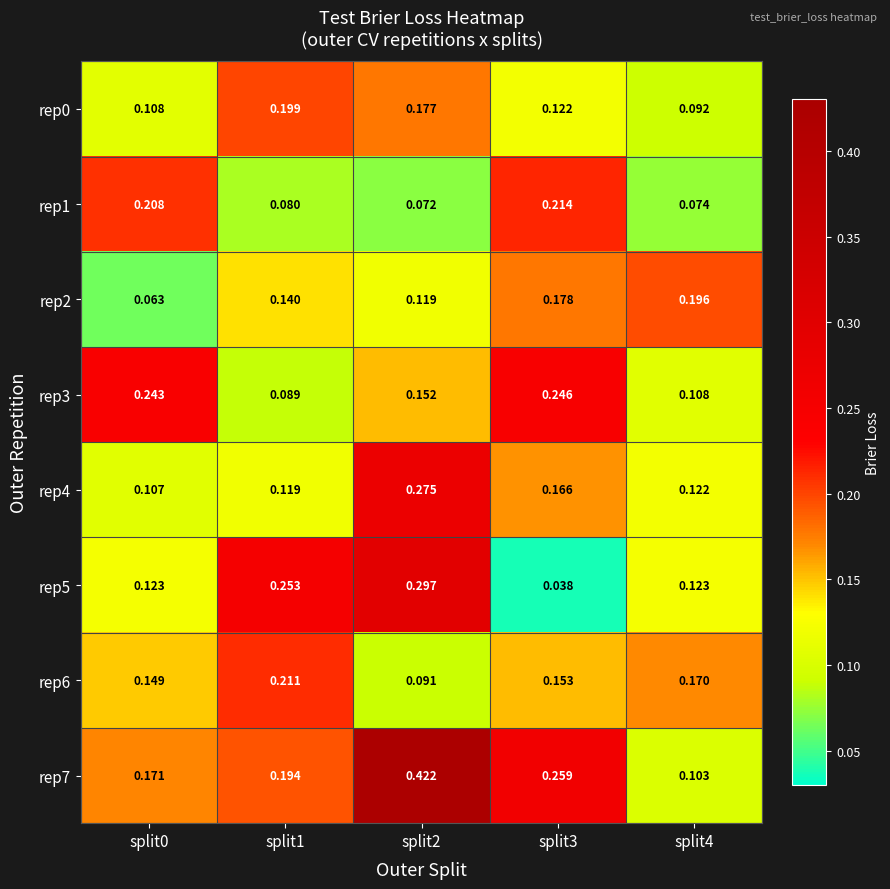

Is the value of rep6 at split3 greater than the value of rep7 at split3?

No